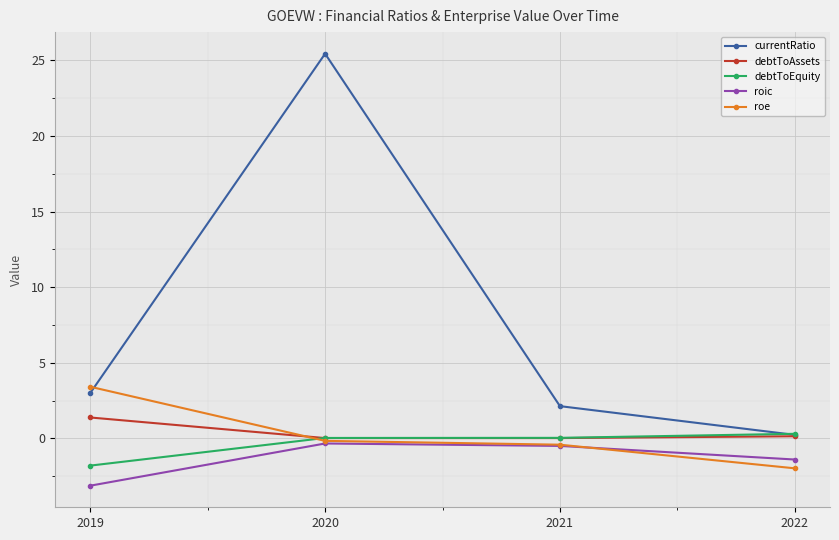

At which category is the sum across all series the highest?

2020